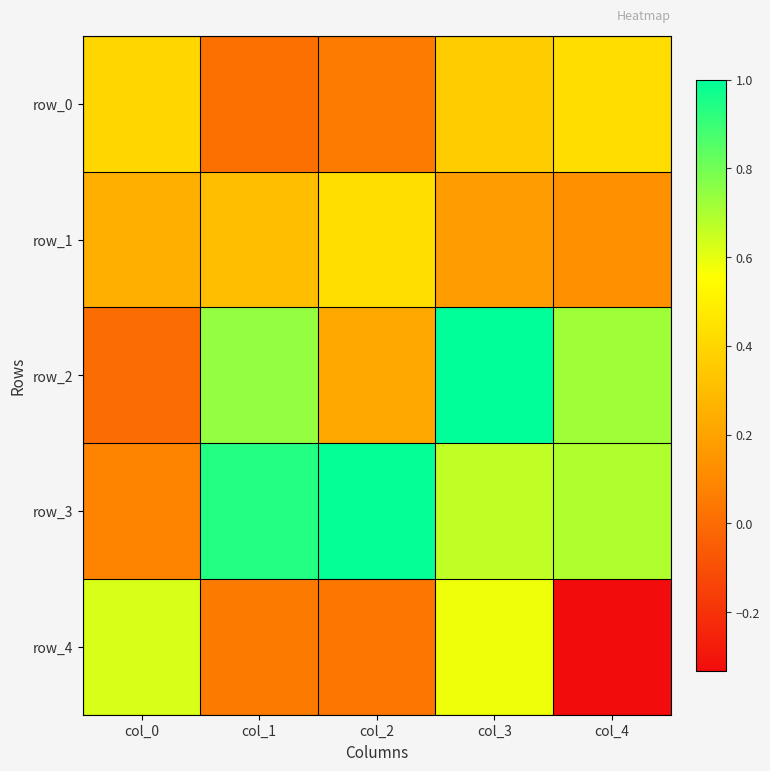

Rank the series by their maximum value, from lowest to highest.

row_0, row_1, row_4, row_3, row_2